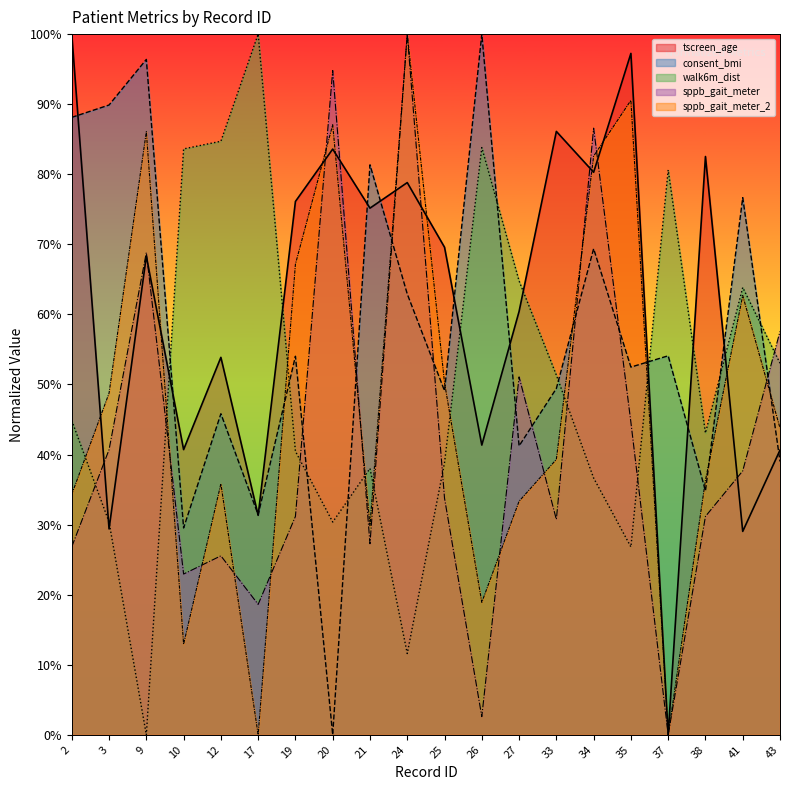

At which label does sppb_gait_meter_2 first exceed 43?

3